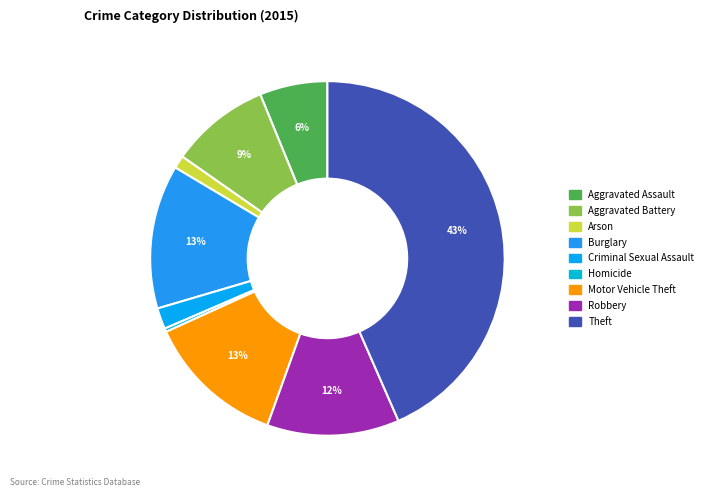

What is the change in value from Aggravated Assault to Theft?

+349